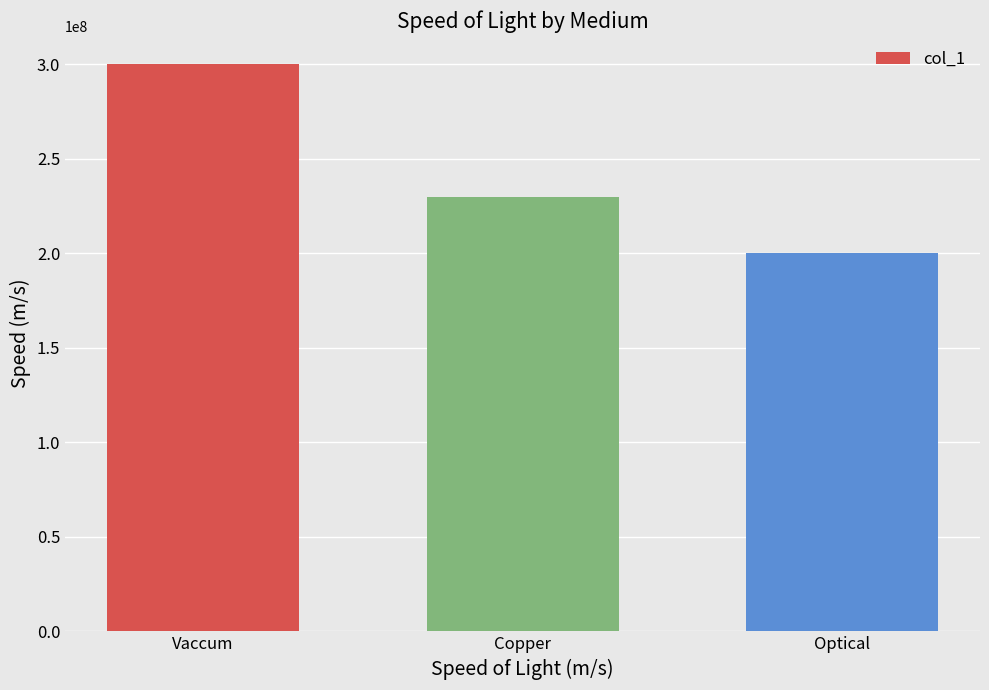

List the labels in order of value, smallest first.

Optical, Copper, Vaccum